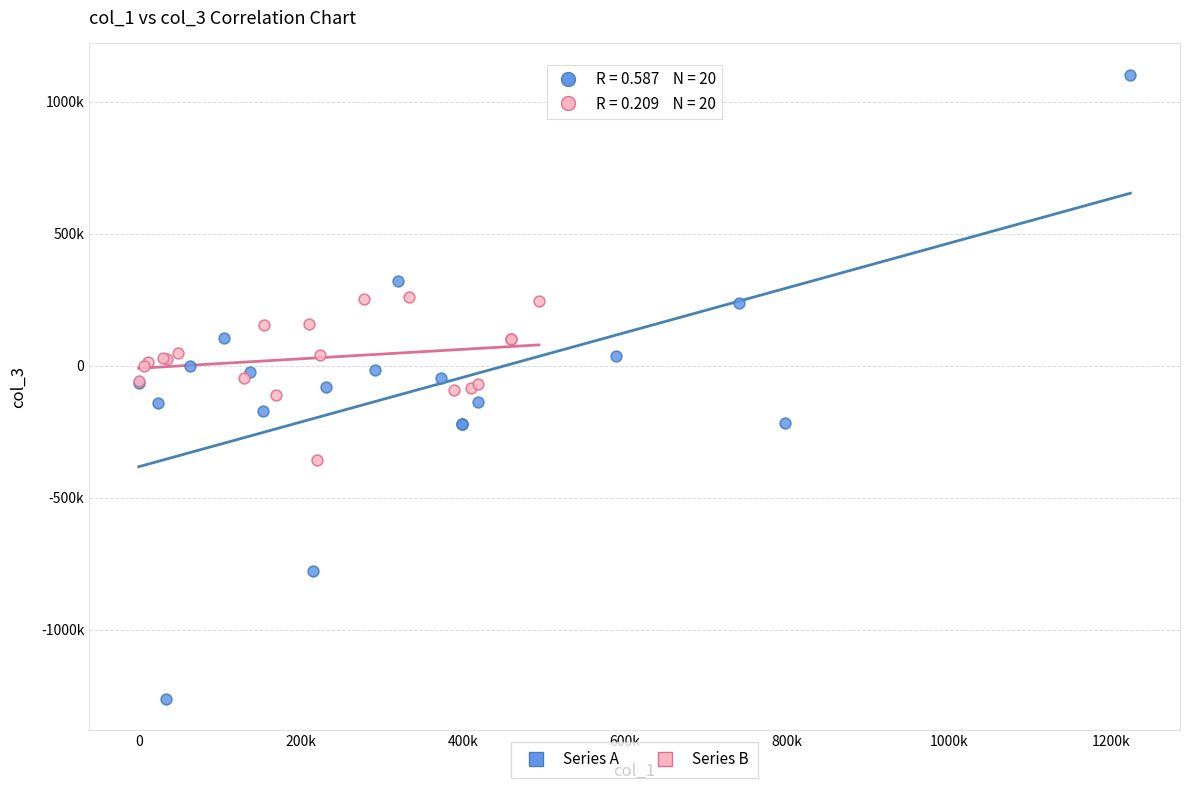

Which series contains the highest Y value?

Series A